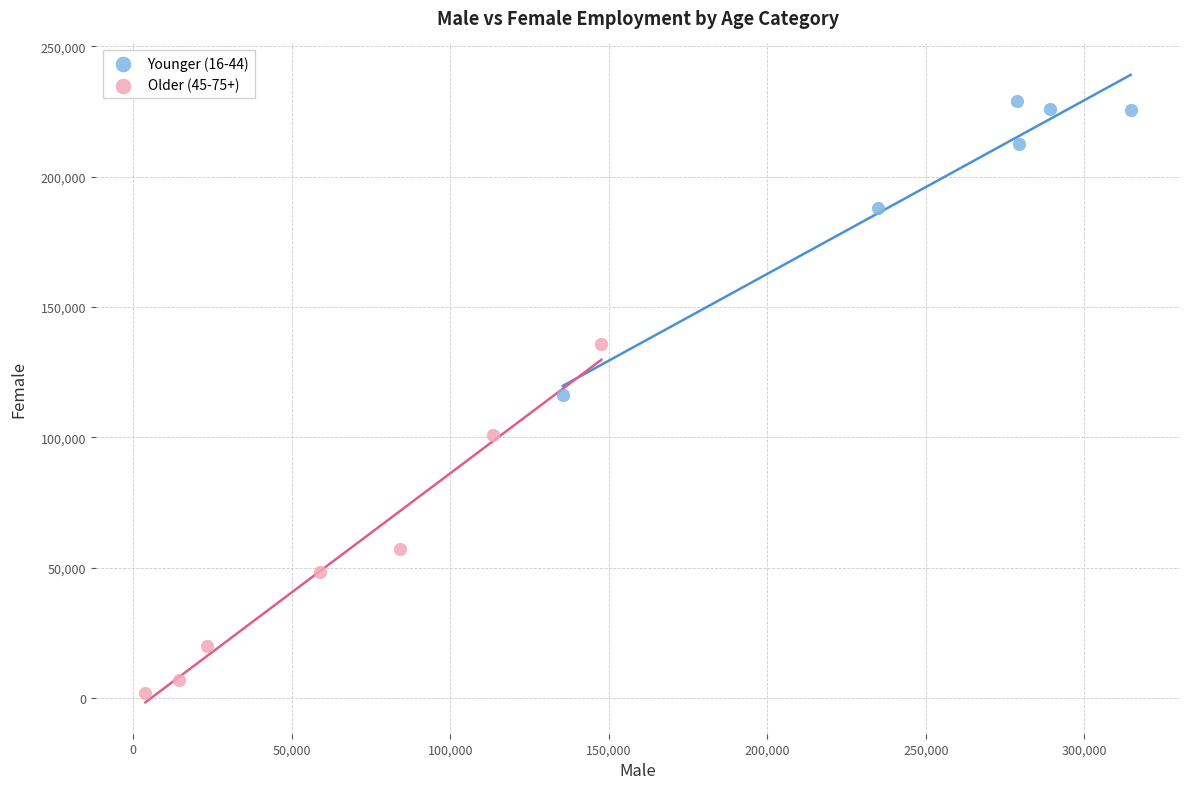

Which series has the widest spread of Y values?

Older (45-75+)